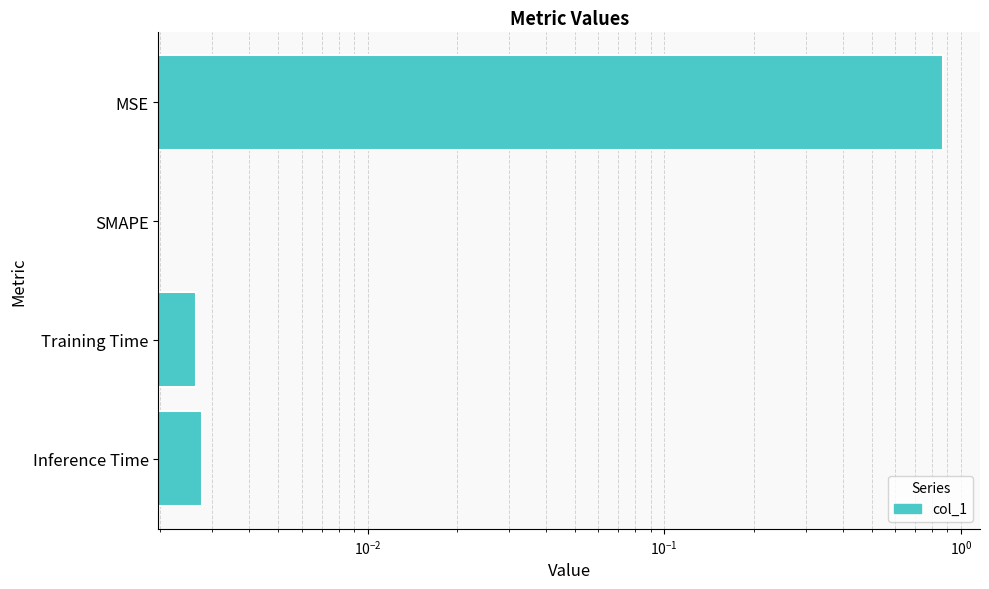

How many distinct data groups are displayed?

1